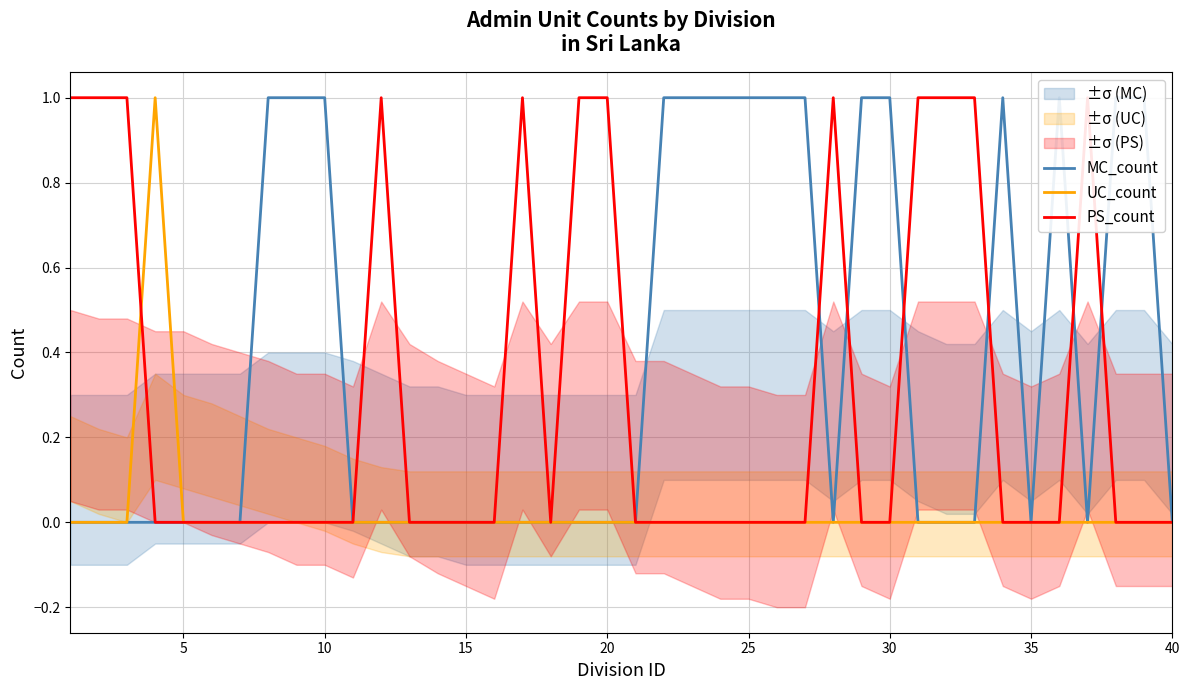

Which series has the largest range (max minus min)?

MC_count